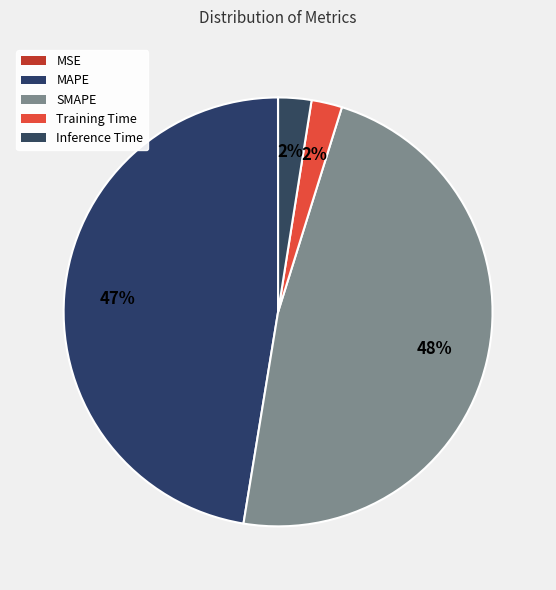

Does any single category account for the majority?

No